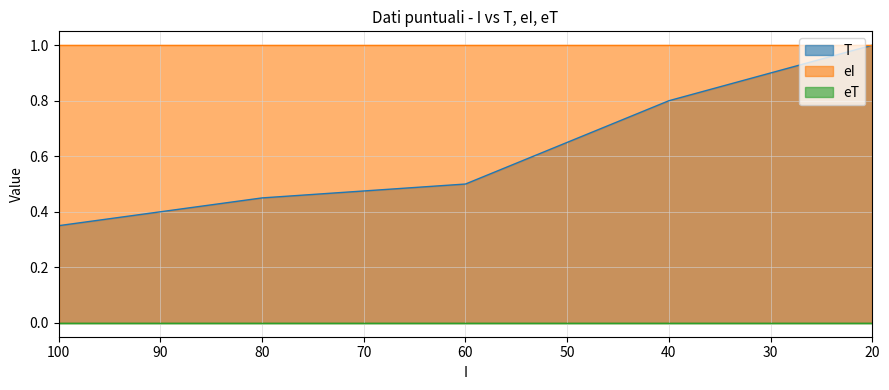

Where is eT nearest to the value 0?

100